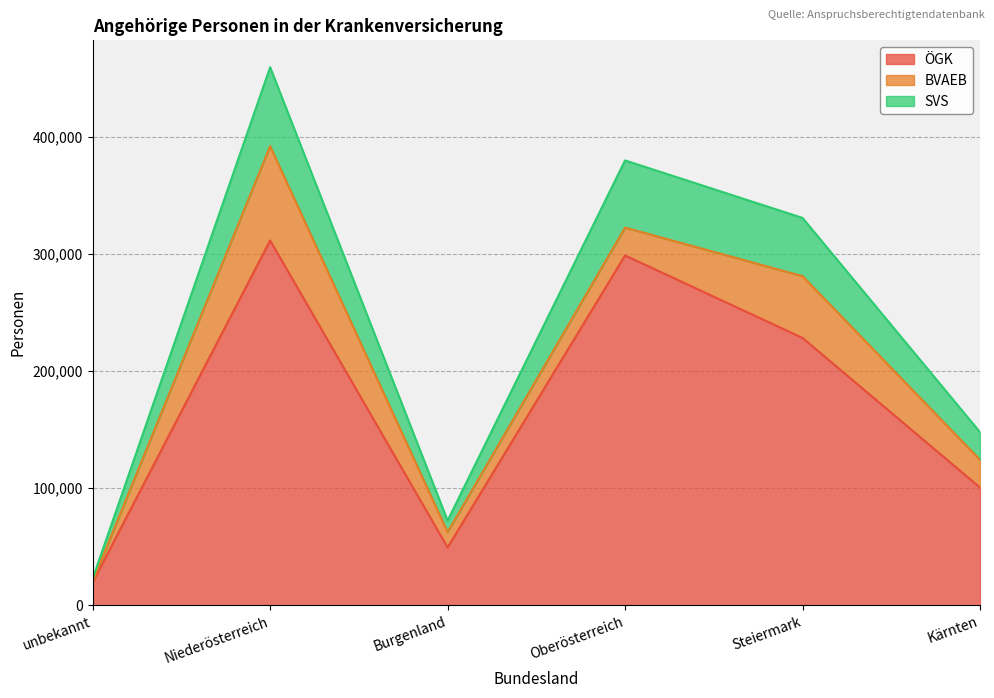

Read the ÖGK value at Steiermark.

228285